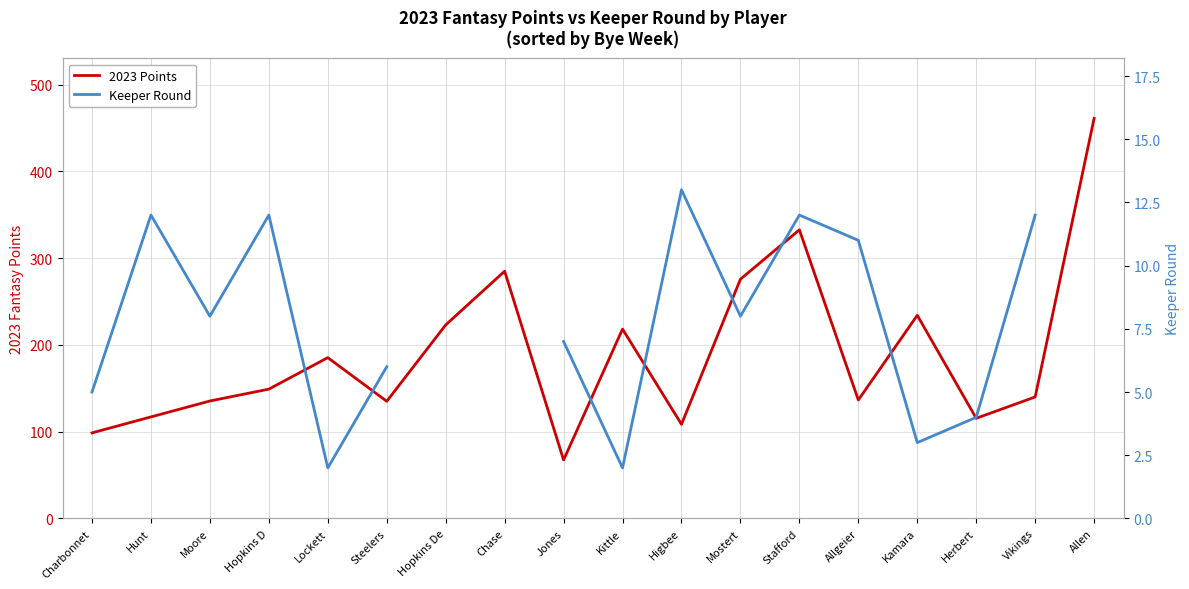

What is the maximum value shown in the chart?

461.1